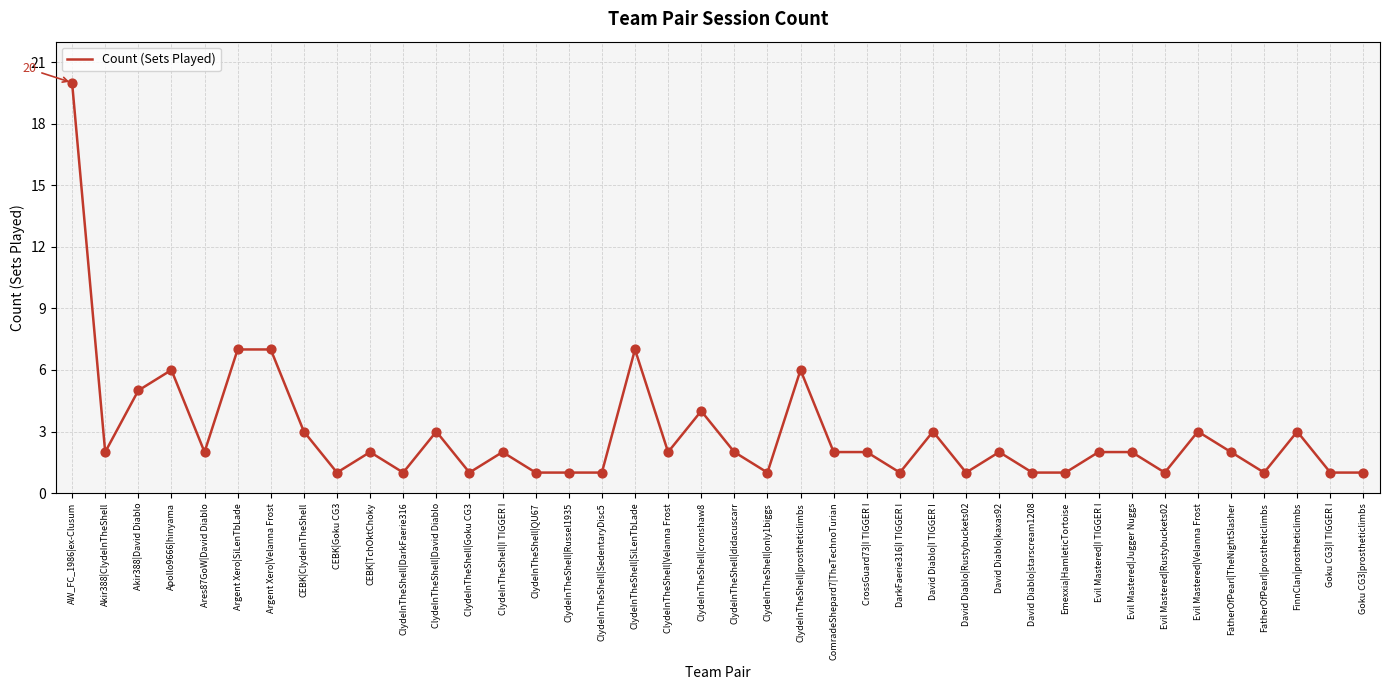

Between AW_FC_1986|ex-Clusum and David Diablo|kaxas92, which is larger?

AW_FC_1986|ex-Clusum